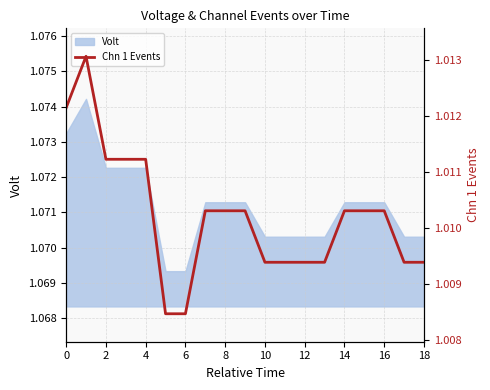

Does the chart display data point markers on the line(s)?

No